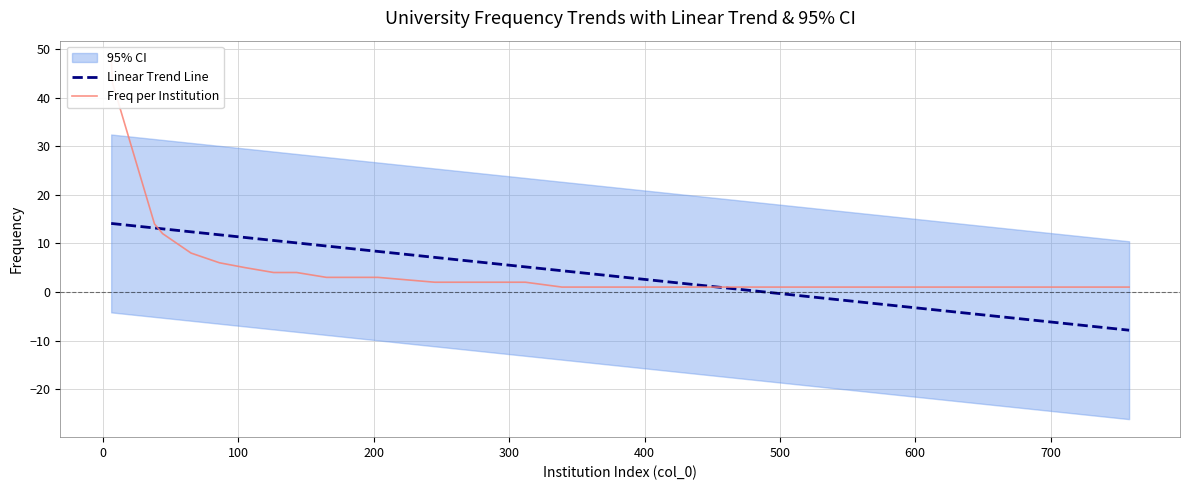

What is the maximum value for Linear Trend Line?

14.1